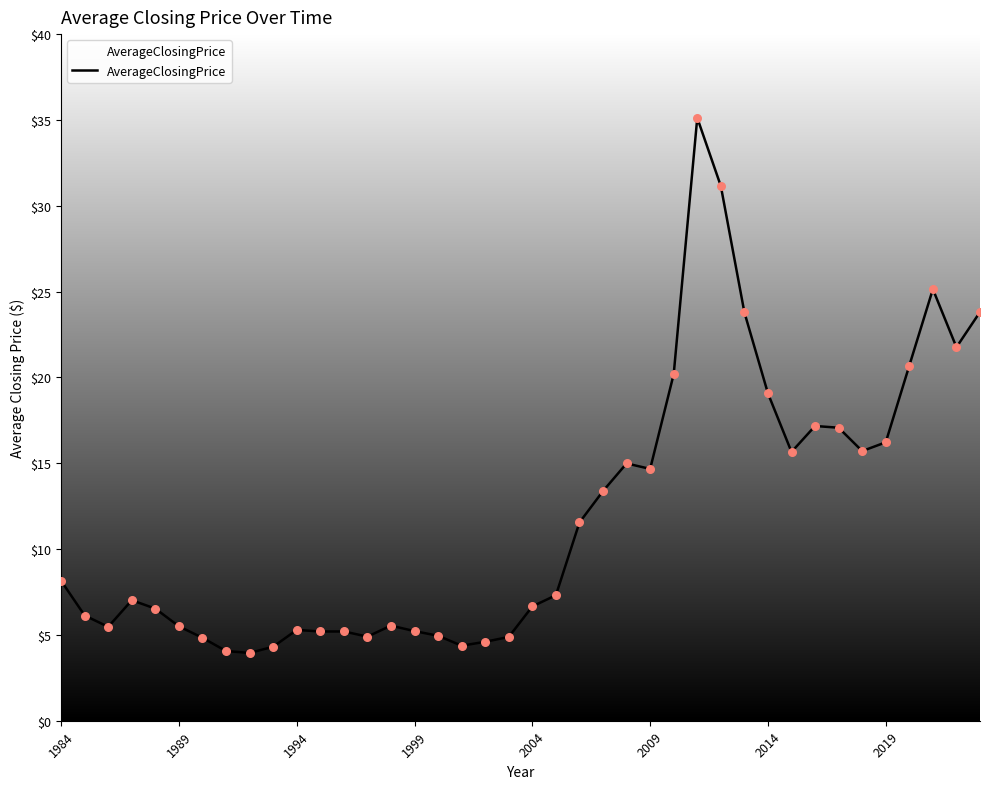

What is the minimum value shown in the chart?

4.0